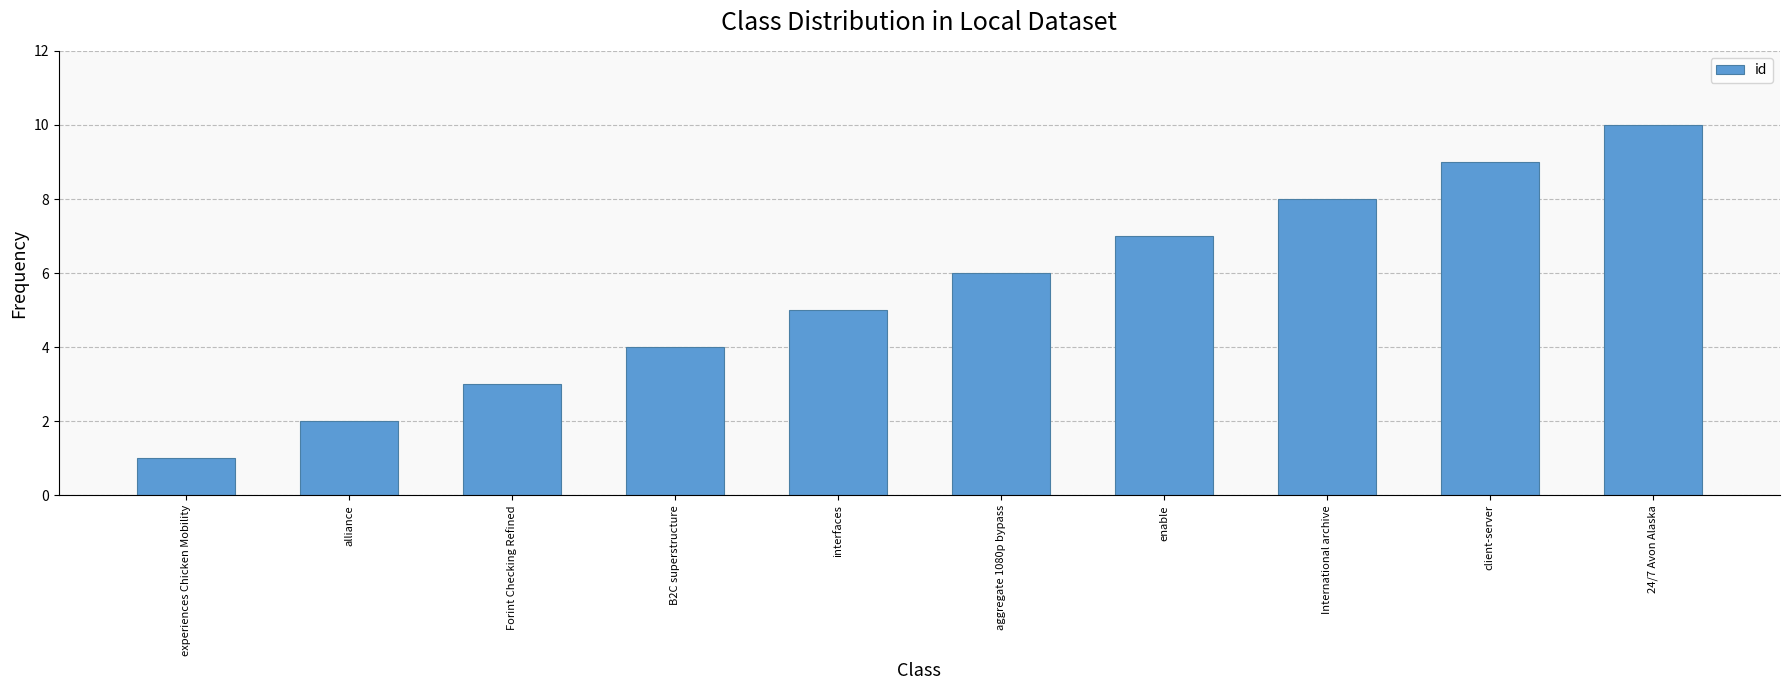

How many values are between 3 and 8?

6